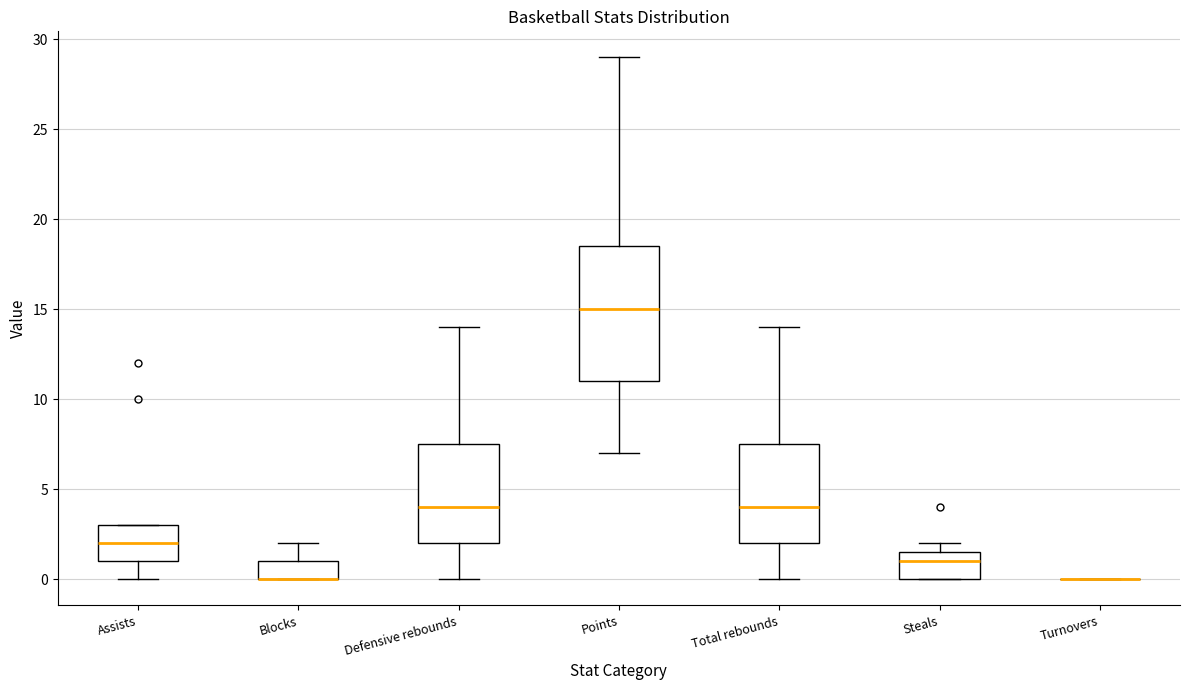

Where does the lower whisker of the box for Defensive rebounds end on the y-axis? The values are not printed on the chart, so give them approximately, as read against the axis.

0.0